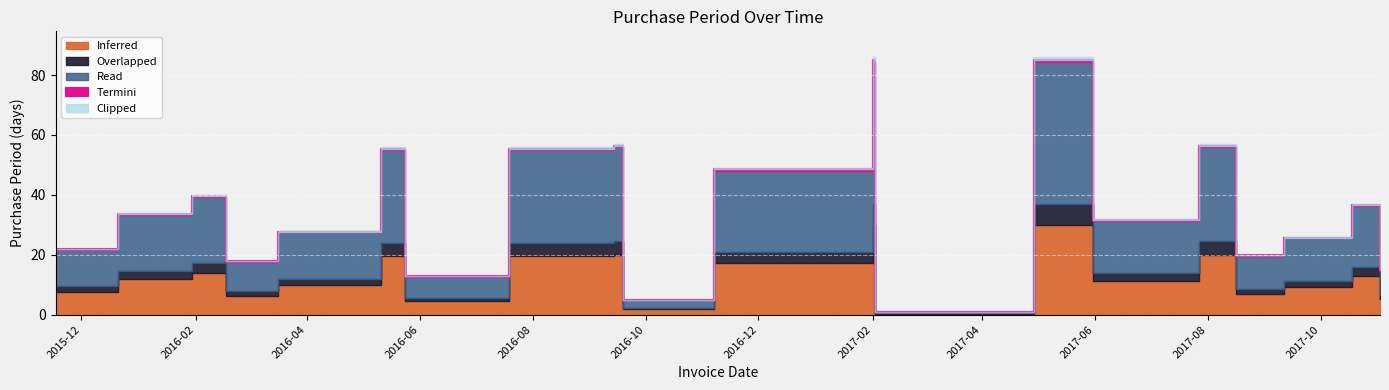

Between 2017-09-11 and 2016-09-19, which is larger?

2017-09-11